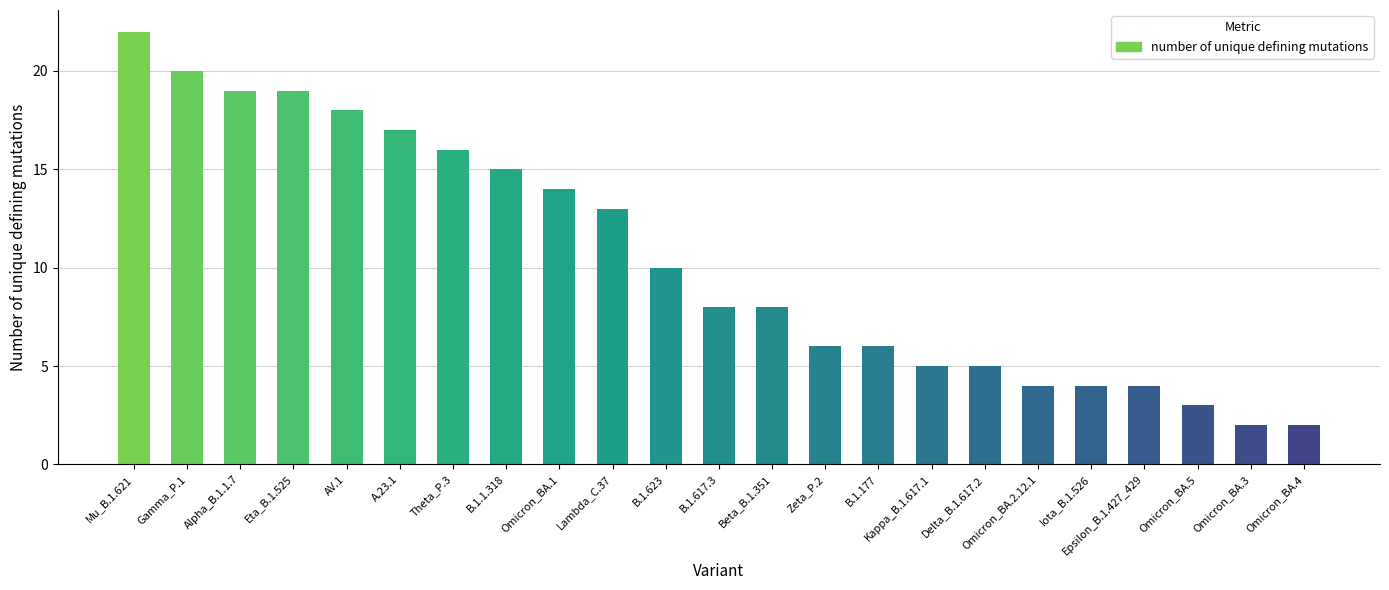

How many series are shown in this chart?

1